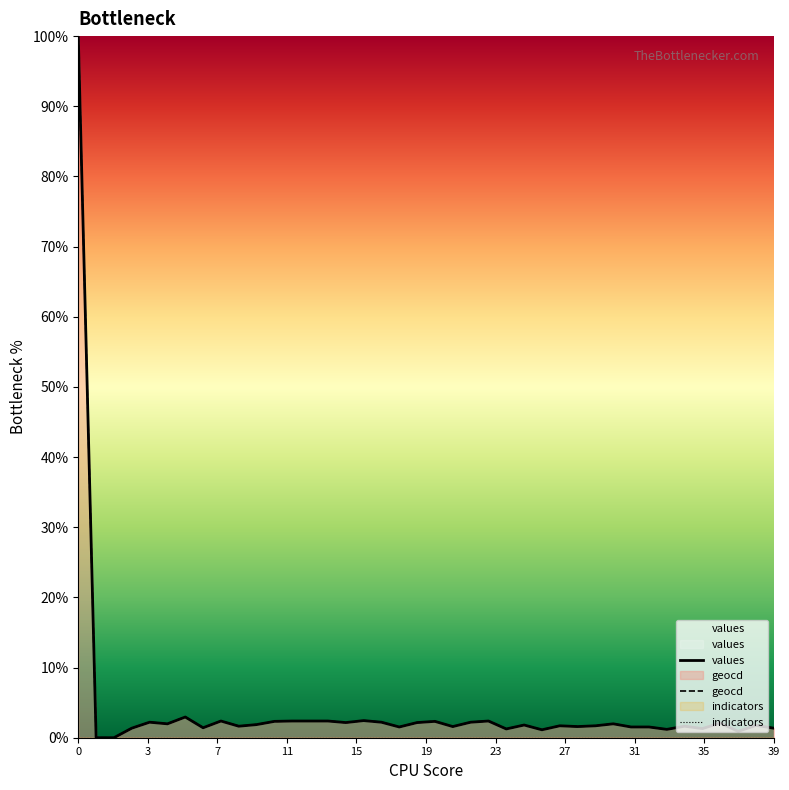

Reading right to left, list all the values displayed in this chart.

values: 1.4	1.8	0.9	2.1	1.3	1.6	1.2	1.5	1.5	2.0	1.7	1.6	1.7	1.1	1.8	1.2	2.4	2.2	1.6	2.3	2.2	1.5	2.2	2.4	2.2	2.4	2.4	2.4	2.3	1.9	1.6	2.4	1.4	3.0	2.0	2.2	1.4	0.0	0.0	100.0
geocd: 1.4	1.8	0.9	2.1	1.3	1.6	1.2	1.5	1.5	2.0	1.7	1.6	1.7	1.1	1.8	1.3	2.4	2.2	1.6	2.3	2.2	1.5	2.2	2.4	2.2	2.4	2.4	2.4	2.3	1.9	1.6	2.4	1.4	3.0	2.0	2.2	1.4	0.0	0.0	100.0
indicators: 0.0	0.0	0.0	0.0	0.0	0.0	0.0	0.0	0.0	0.0	0.0	0.0	0.0	0.0	0.0	0.0	0.0	0.0	0.0	0.0	0.0	0.0	0.0	0.0	0.0	0.0	0.0	0.0	0.0	0.0	0.0	0.0	0.0	0.0	0.0	0.0	0.0	0.0	0.0	0.0